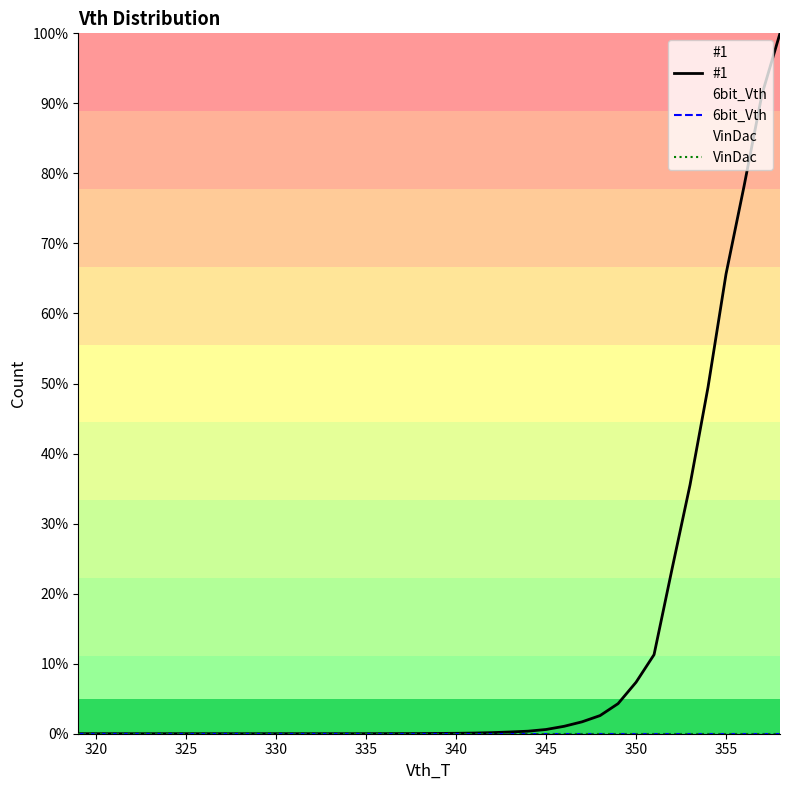

Does the chart display data point markers on the line(s)?

No